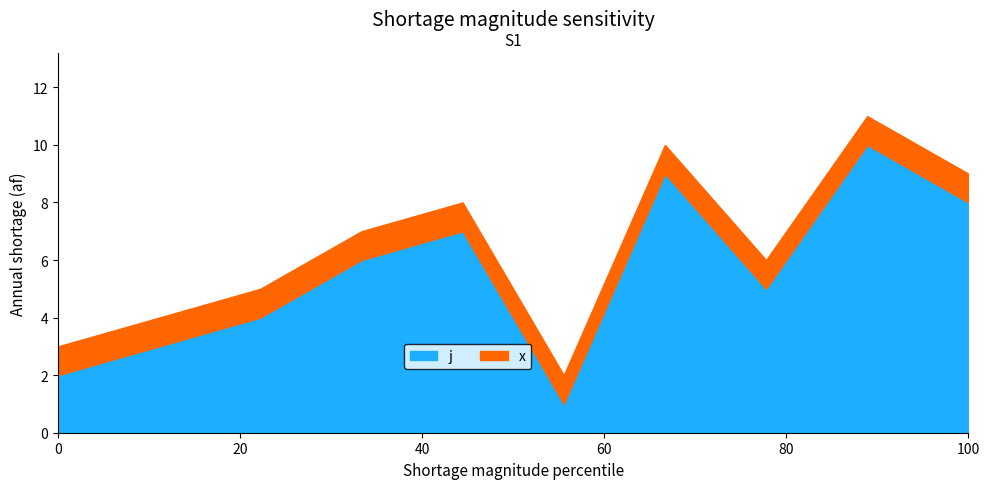

True or false: j and x intersect in this chart.

False